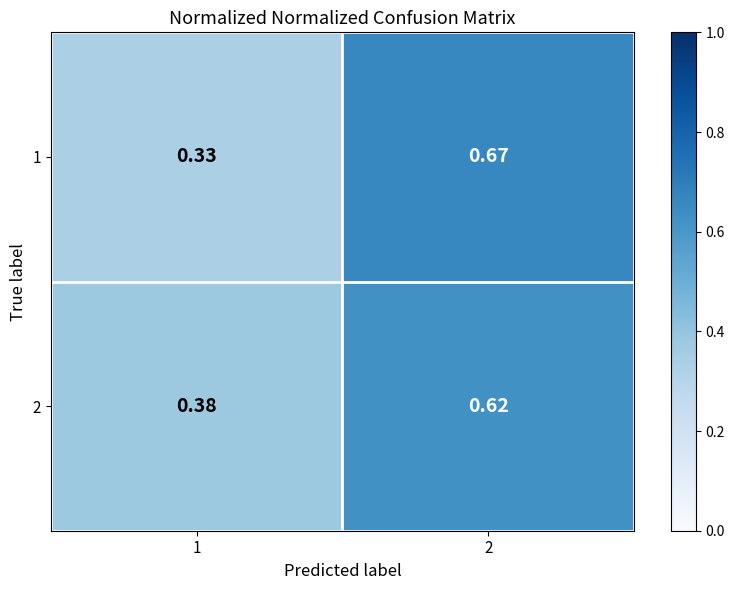

What is the smallest value displayed?

0.3